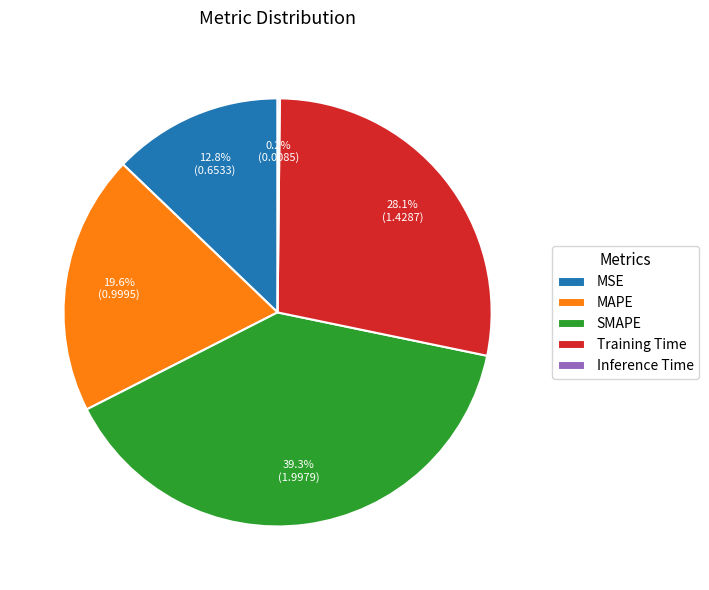

Is there a majority slice in this chart?

No